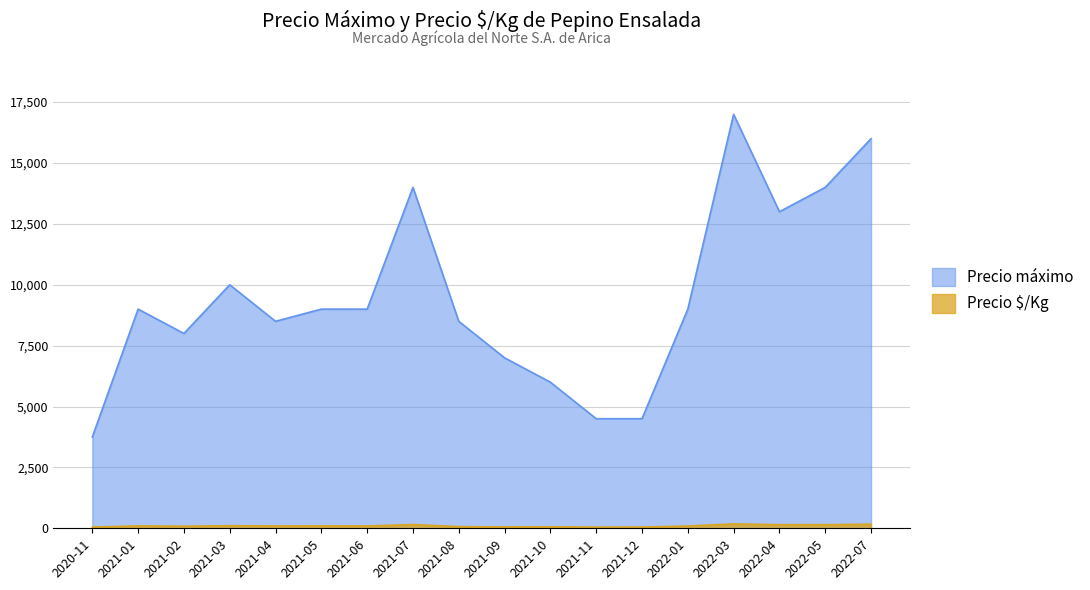

Rank the categories by Precio $/Kg value from lowest to highest.

2021-11, 2020-11, 2021-12, 2021-09, 2021-10, 2021-08, 2021-02, 2022-01, 2021-04, 2021-06, 2021-01, 2021-05, 2021-03, 2022-04, 2022-05, 2021-07, 2022-07, 2022-03